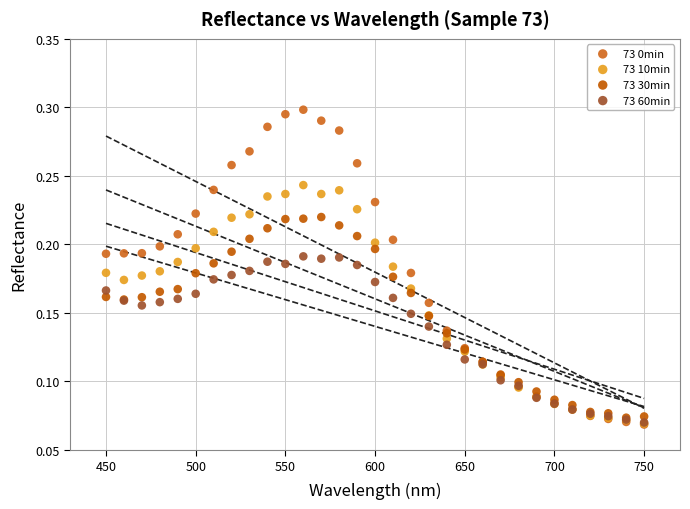

Which series contains the highest Y value?

73 0min